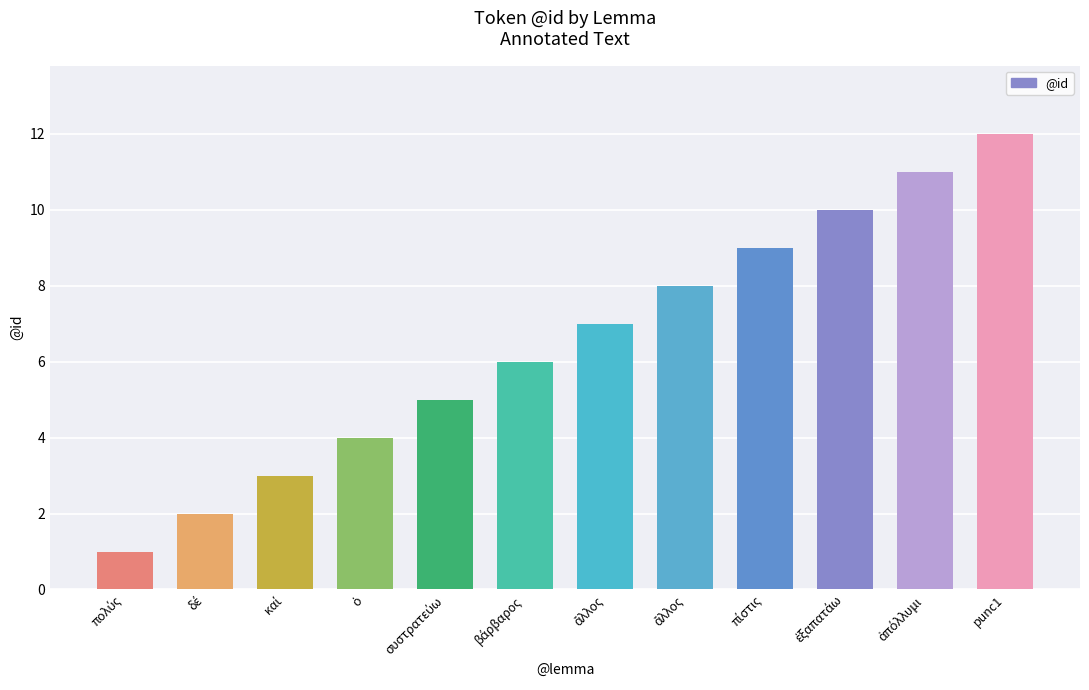

How many values are below 7?

6